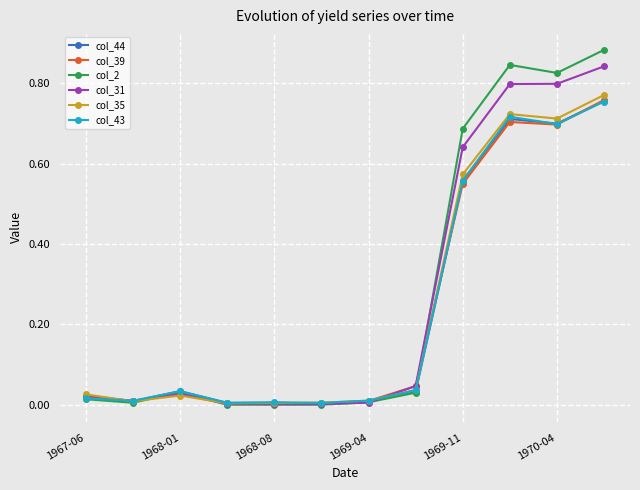

Which series has the largest range (max minus min)?

col_2